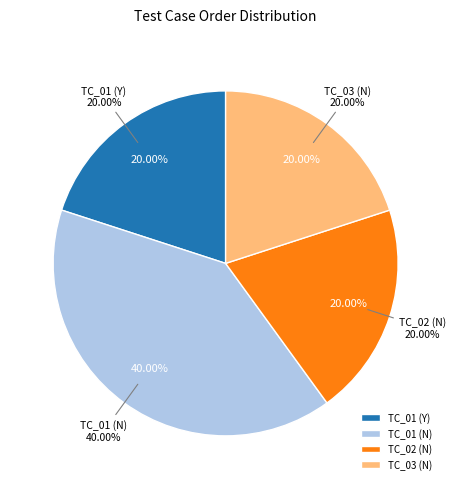

Rank the categories by value from lowest to highest.

TC_01 (Y), TC_02 (N), TC_03 (N), TC_01 (N)